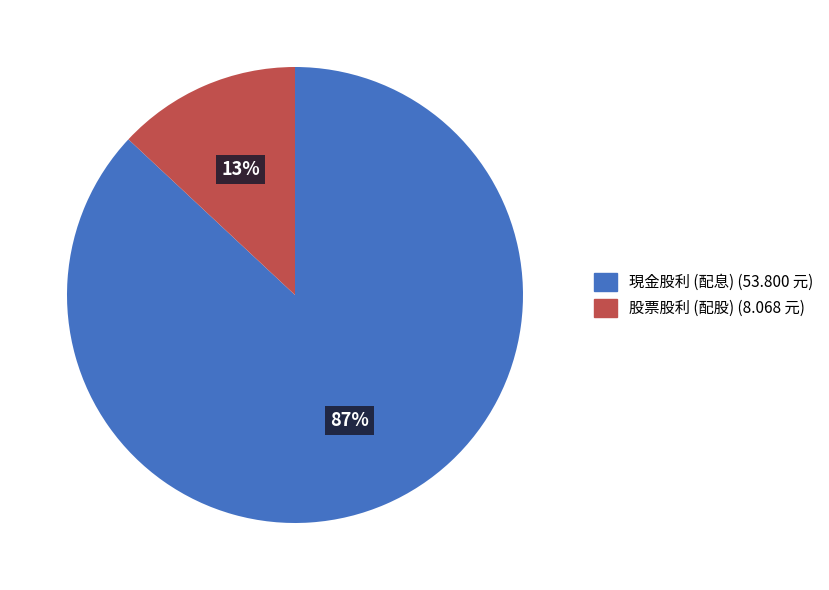

Between 現金股利 (配息) and 股票股利 (配股), which is larger?

現金股利 (配息)